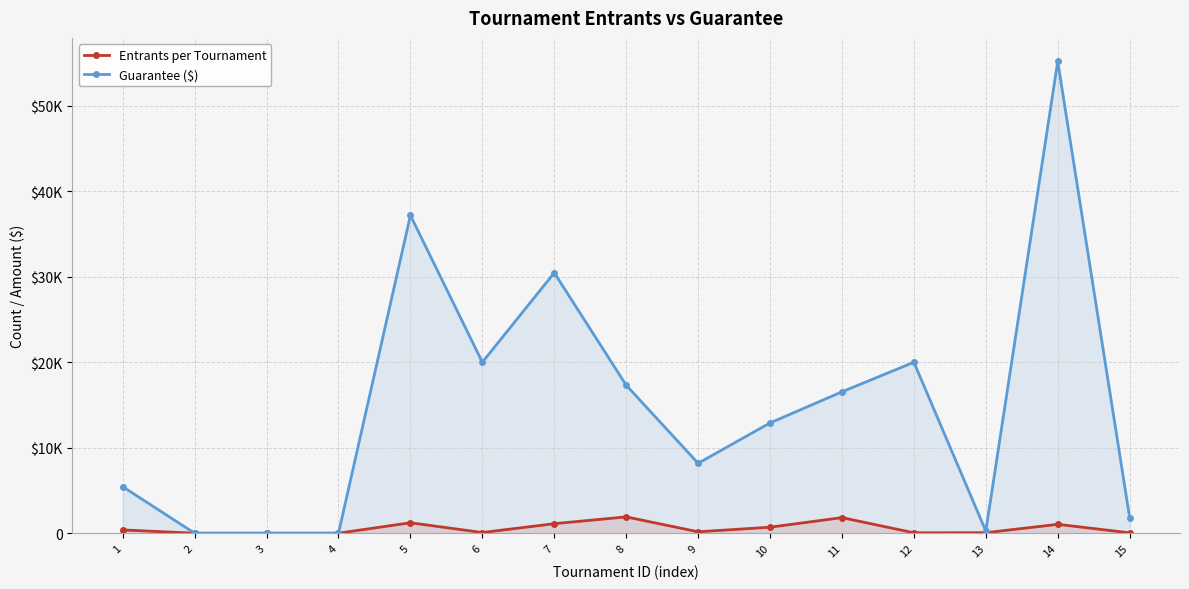

What are all the series names shown in the legend?

Entrants per Tournament, Guarantee ($)